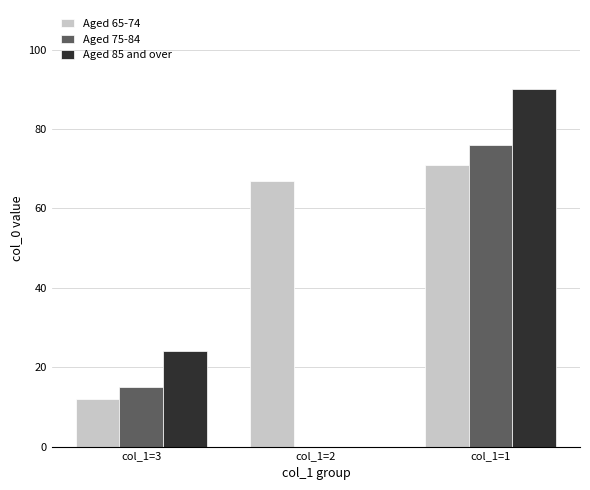

Which label corresponds to the largest value in the chart?

col_1=1